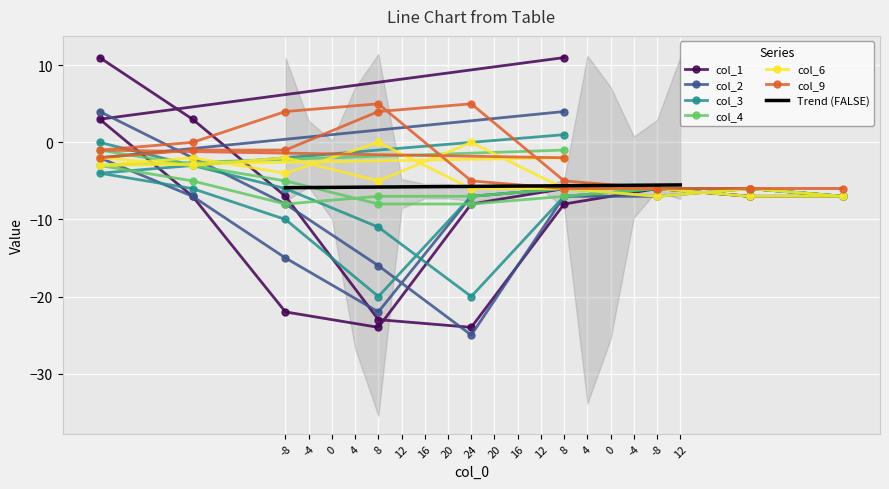

Which series changed the most between 8 and -8?

col_1